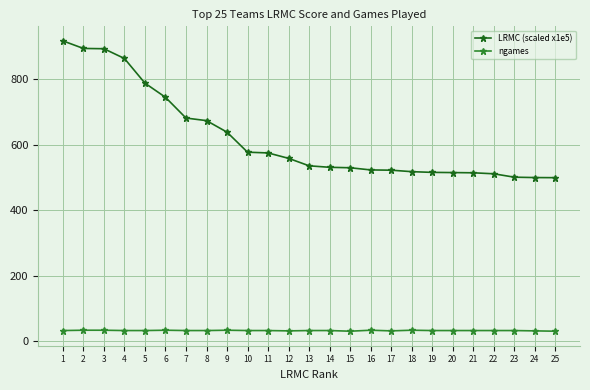

At which category is the sum across all series the highest?

1